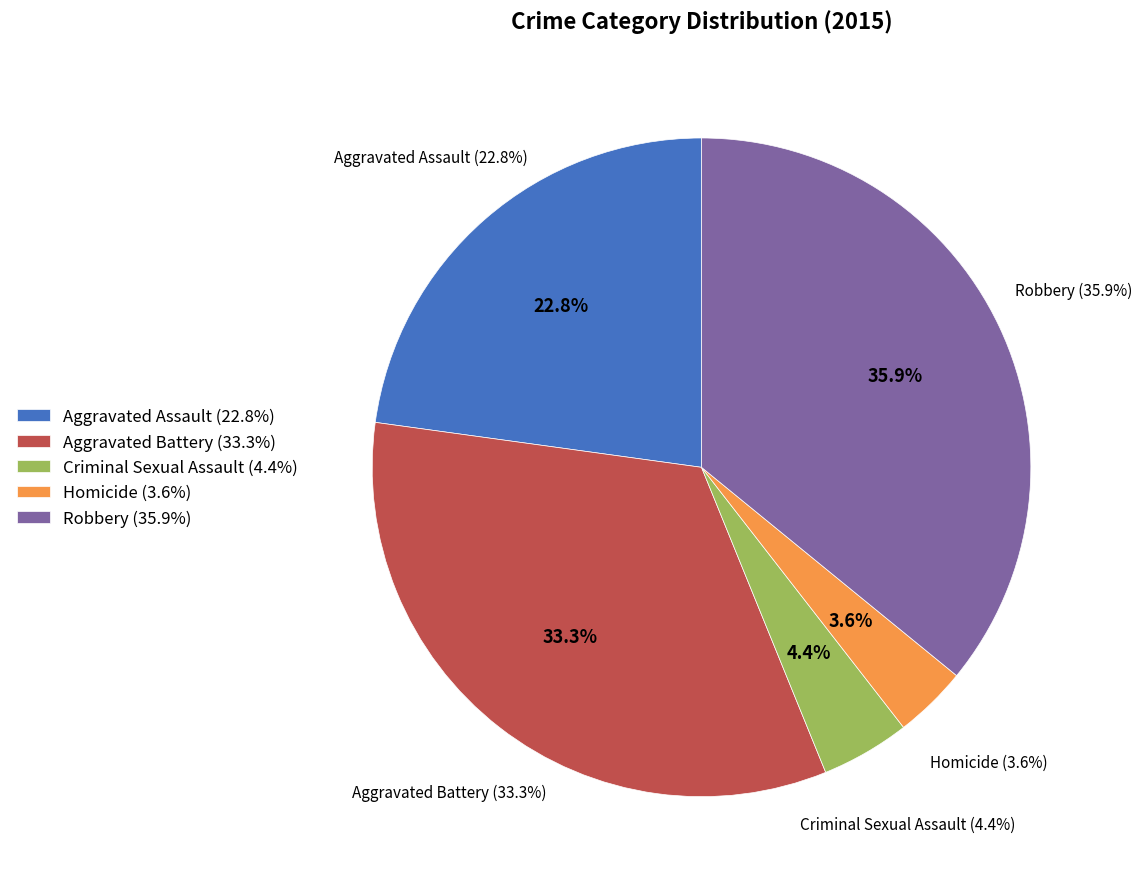

Is Aggravated Assault the majority of the pie?

No